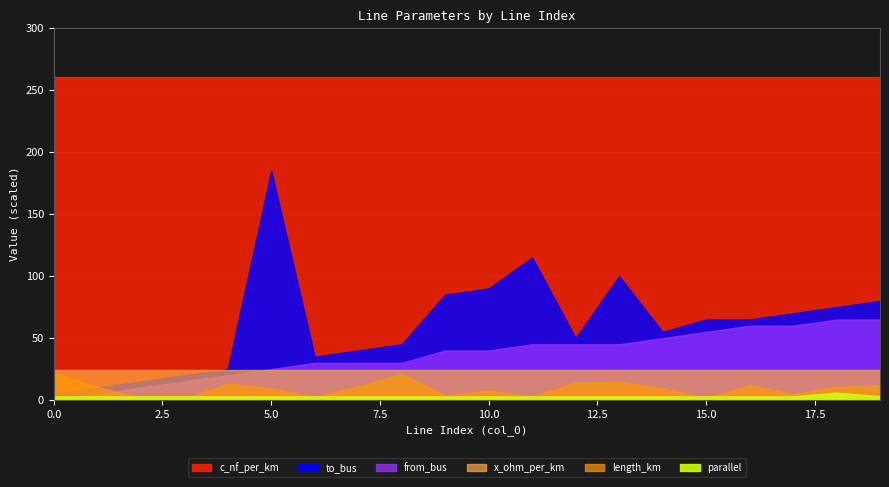

What are all the series names shown in the legend?

length_km, to_bus, from_bus, x_ohm_per_km, c_nf_per_km, parallel